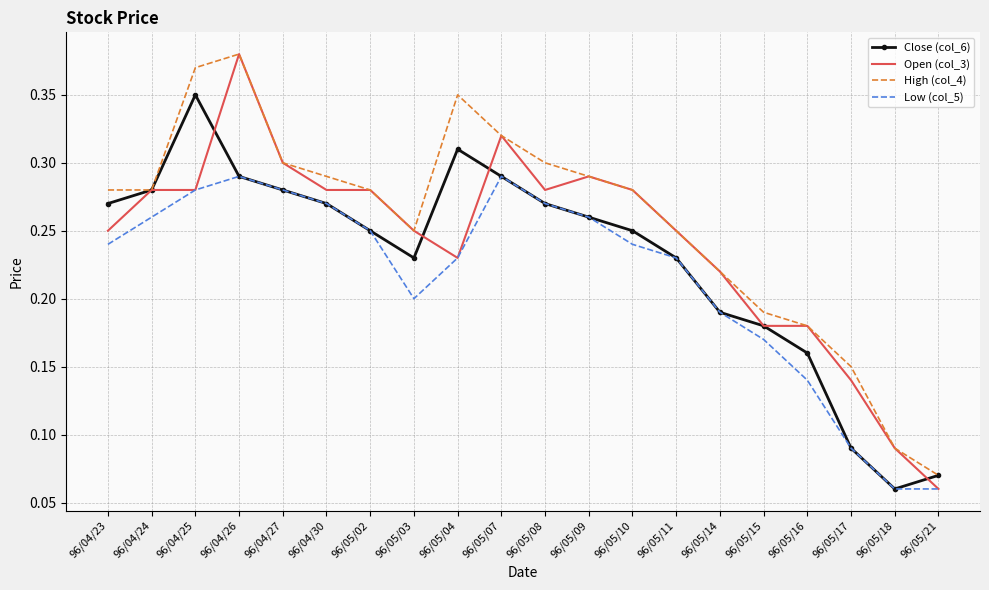

True or false: Close (col_6) has a value of 0.3 at 96/04/23.

True